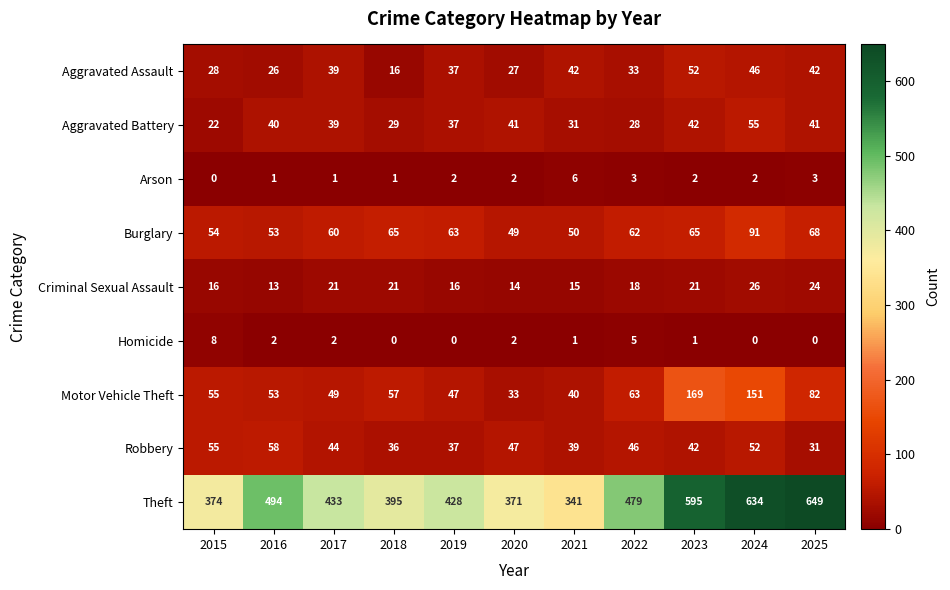

Which category has the highest value across all series?

2025